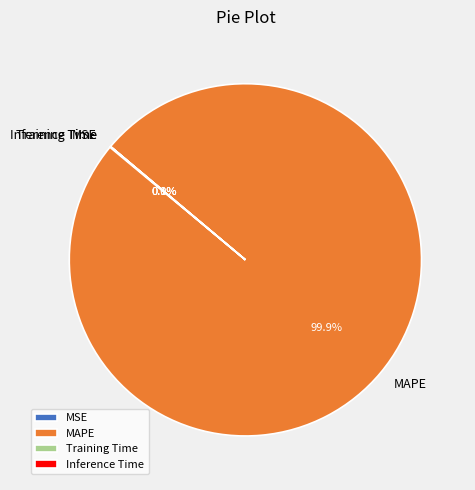

Is MAPE the majority of the pie?

Yes